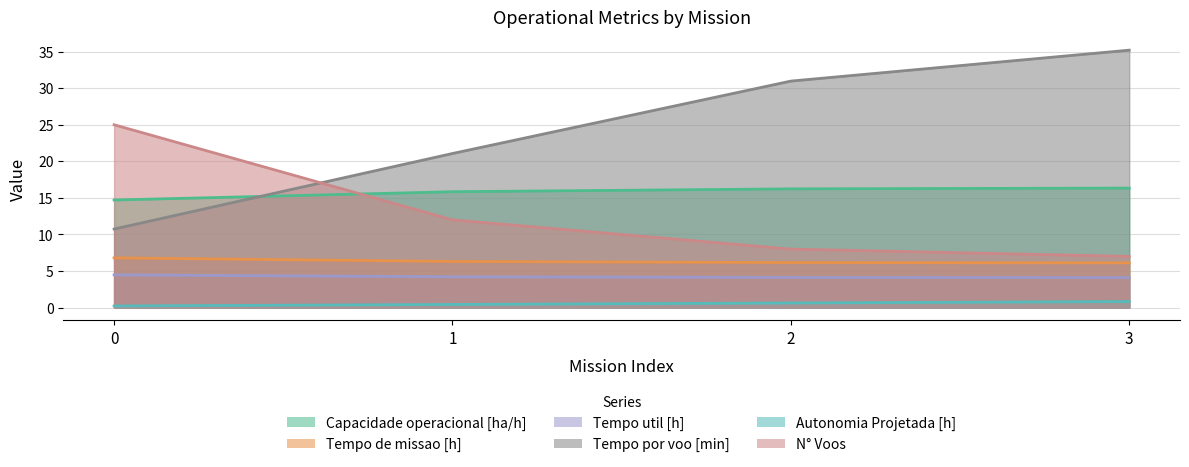

Reading left to right, what are all the values shown in this chart?

Capacidade operacional [ha/h]: 14.7	15.8	16.2	16.3
Tempo de missao [h]: 6.8	6.3	6.2	6.1
Tempo util [h]: 4.5	4.2	4.1	4.1
Tempo por voo [min]: 10.7	21.1	31.0	35.2
Autonomia Projetada [h]: 0.2	0.4	0.6	0.8
N° Voos: 25.0	12.0	8.0	7.0